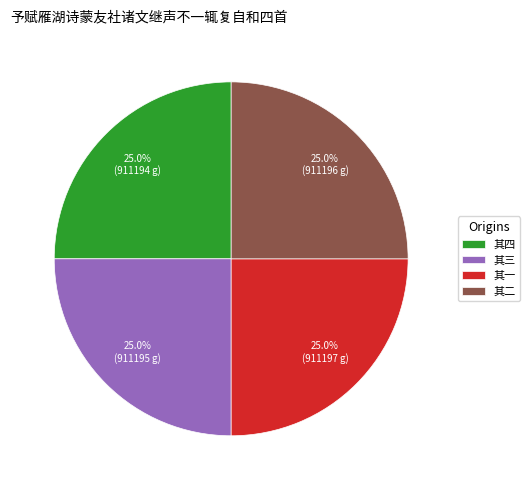

What percentage is NOT represented by 其一?

75.0%